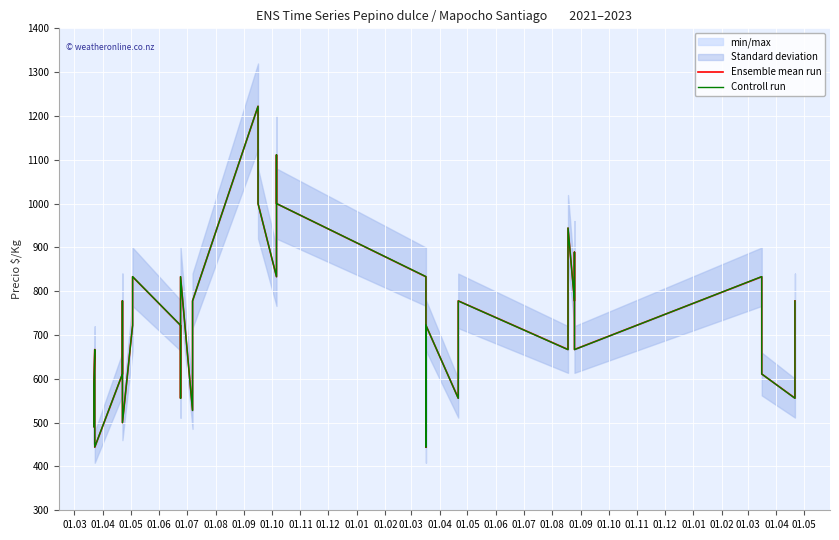

What is the value of the Controll run point at the 13th from the left?

490.7